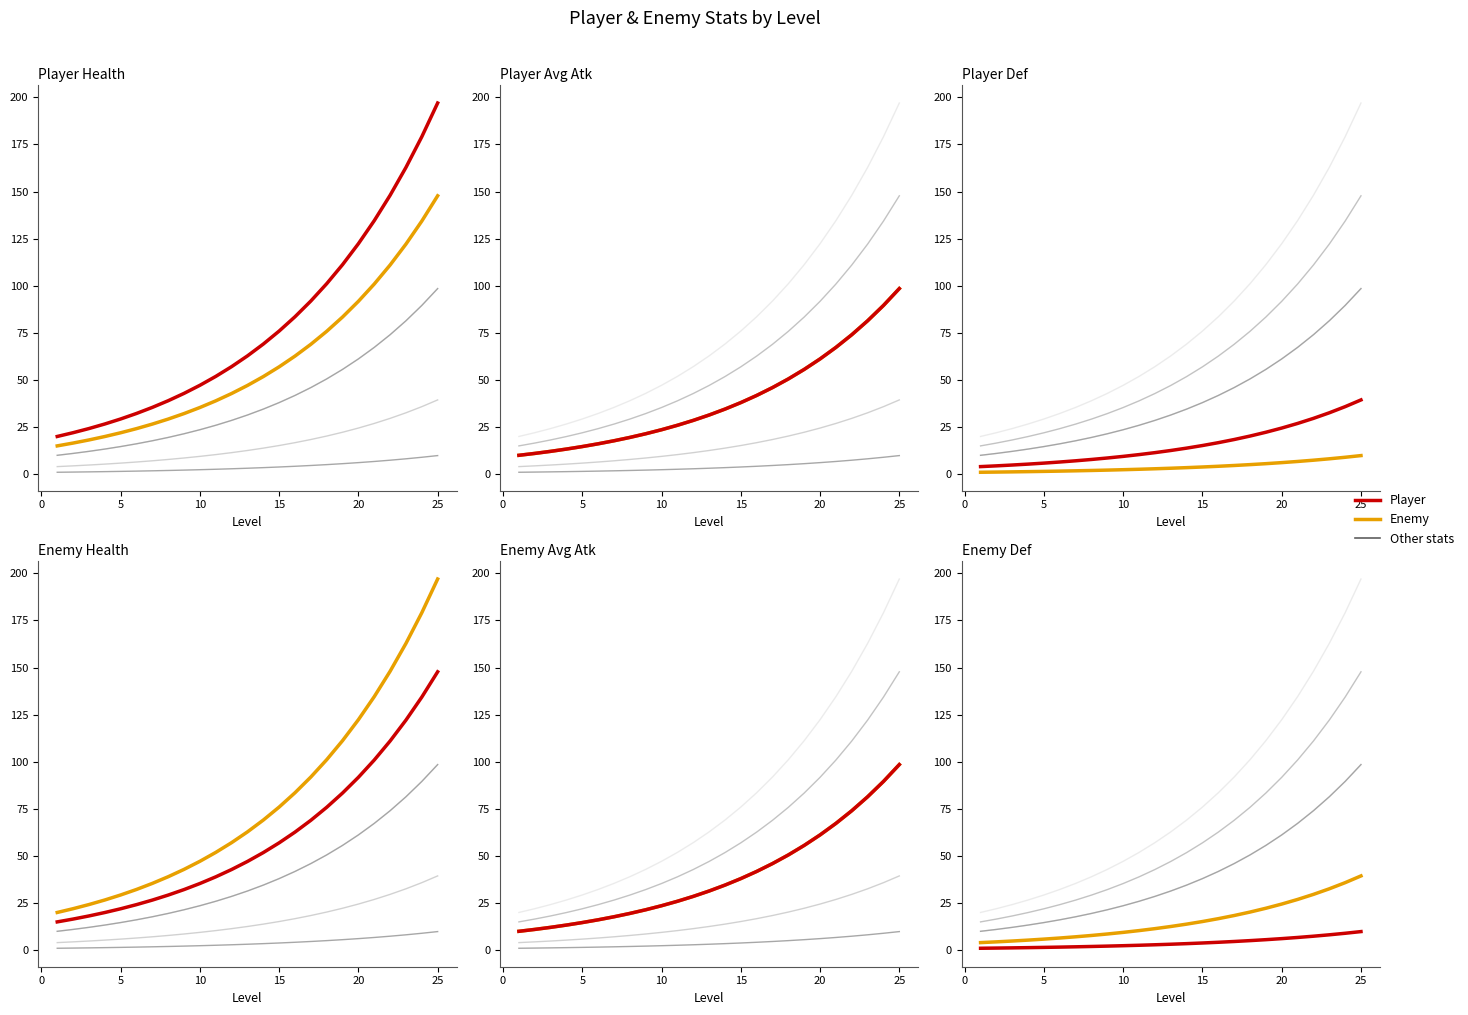

Is the value of Enemy Avg Atk at 23 greater than the value of Player Avg Atk at 17?

Yes